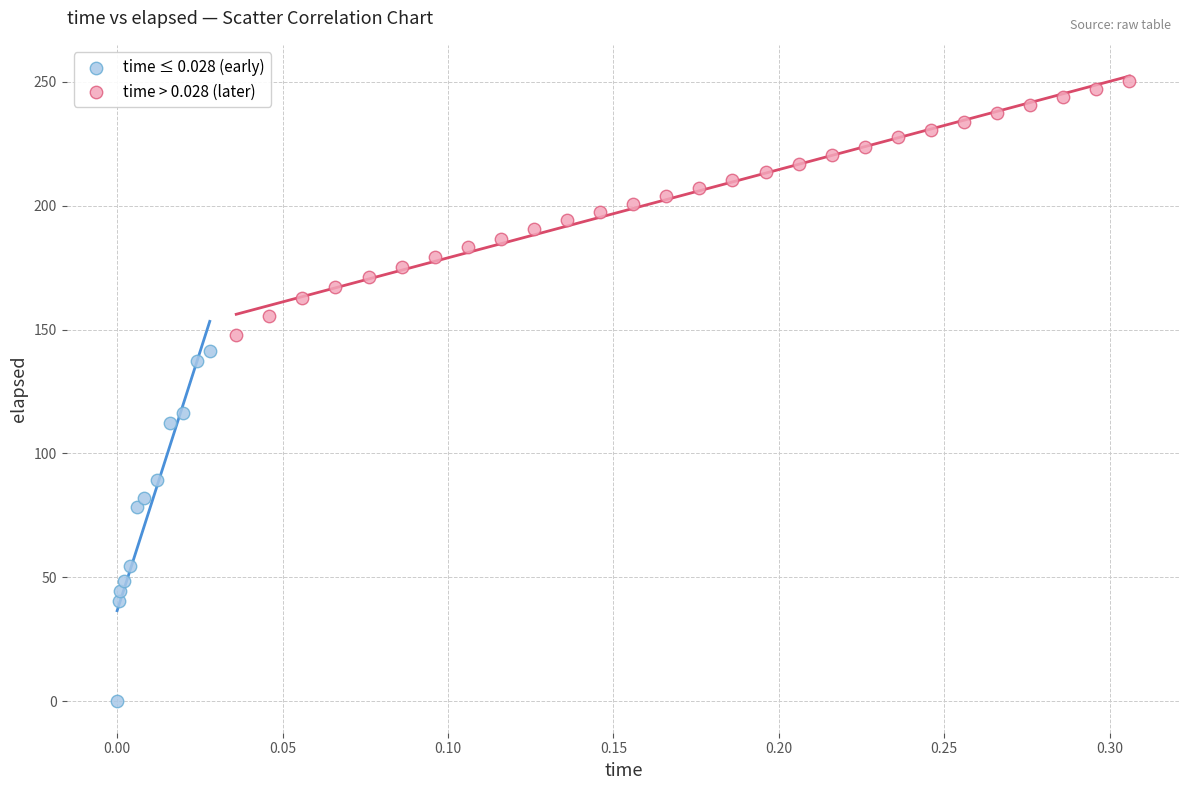

Which series has the largest Y range (max minus min)?

time ≤ 0.028 (early)